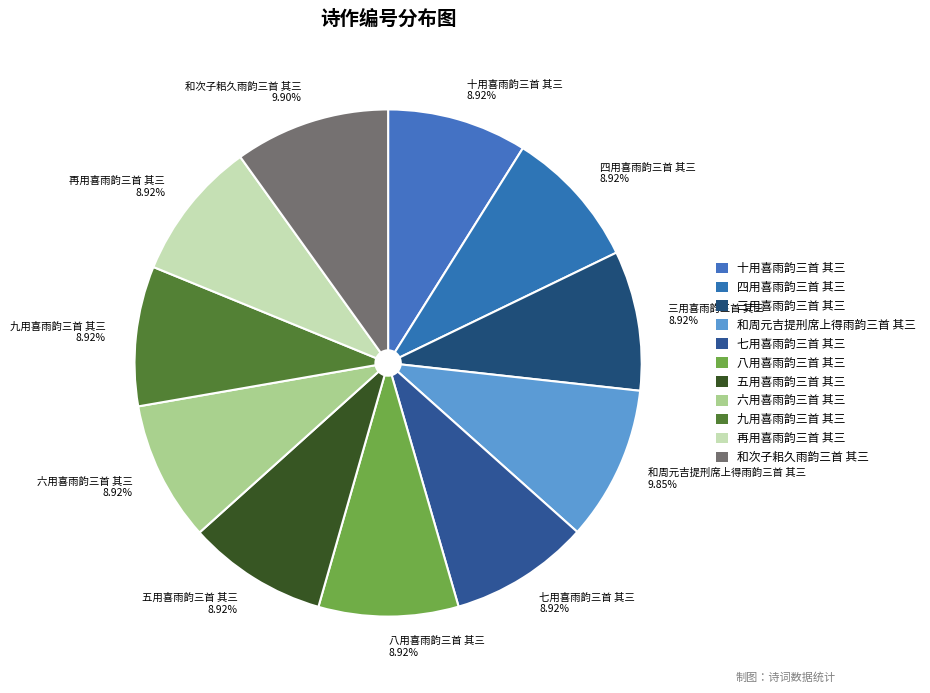

Approximately how many times larger is the value at 十用喜雨韵三首 其三 compared to 四用喜雨韵三首 其三?

1.0